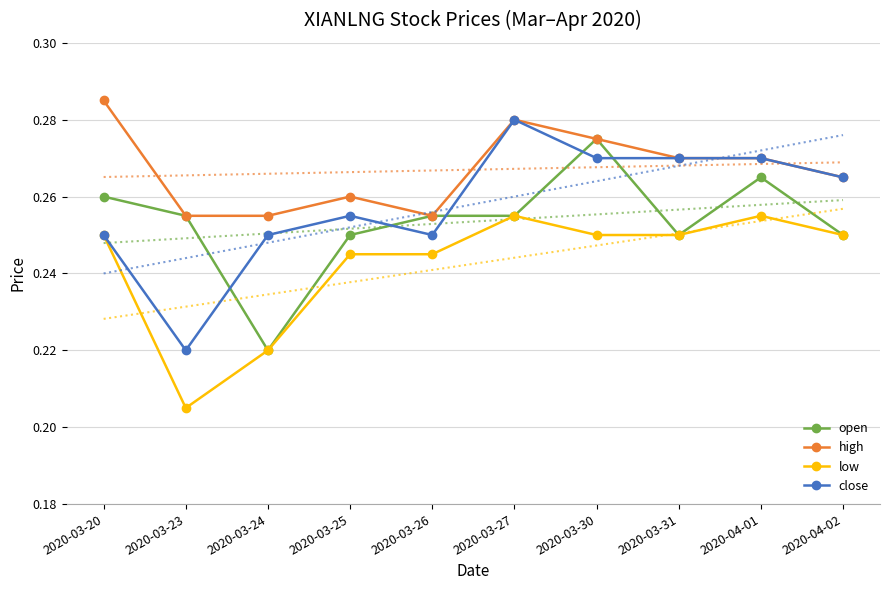

How many data points does each series have?

10